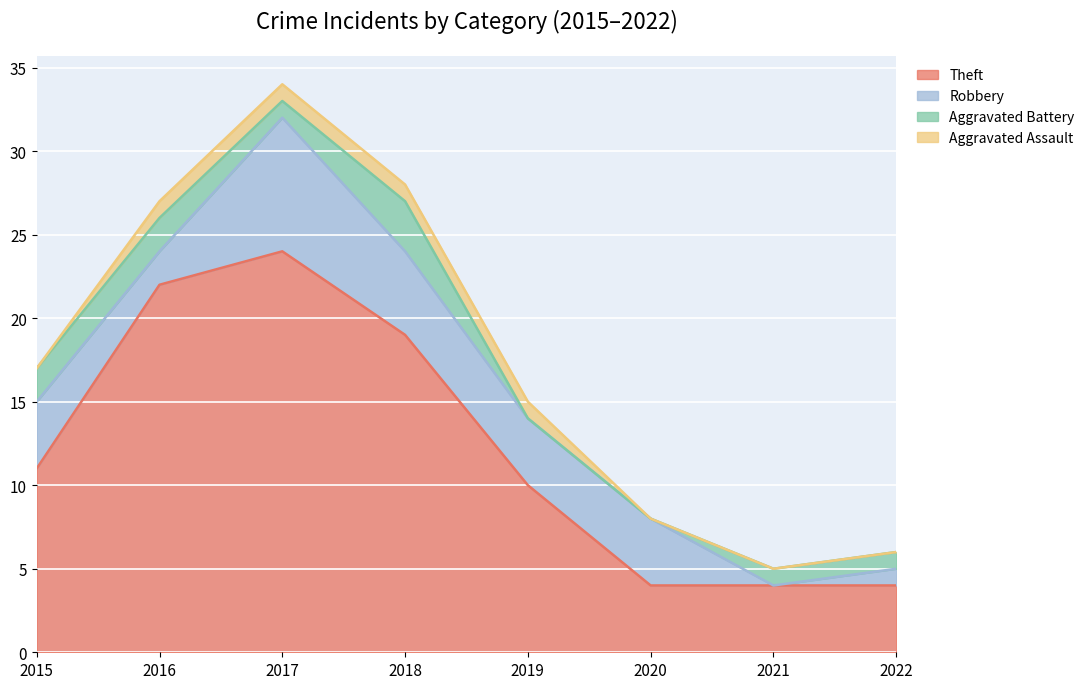

Where is Aggravated Assault nearest to the value 0?

2015